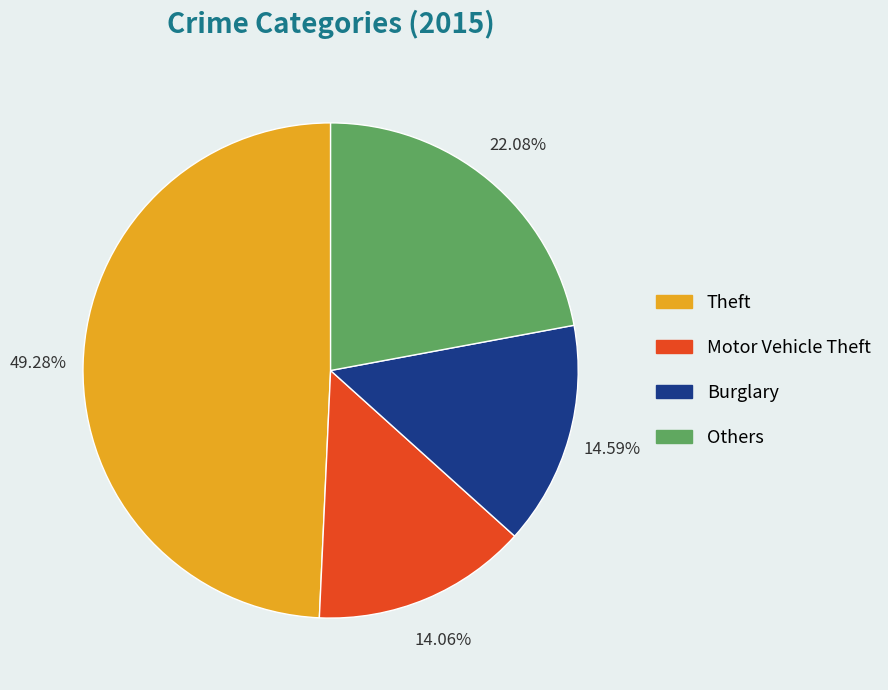

To the nearest percent, what is the average slice percentage?

25%